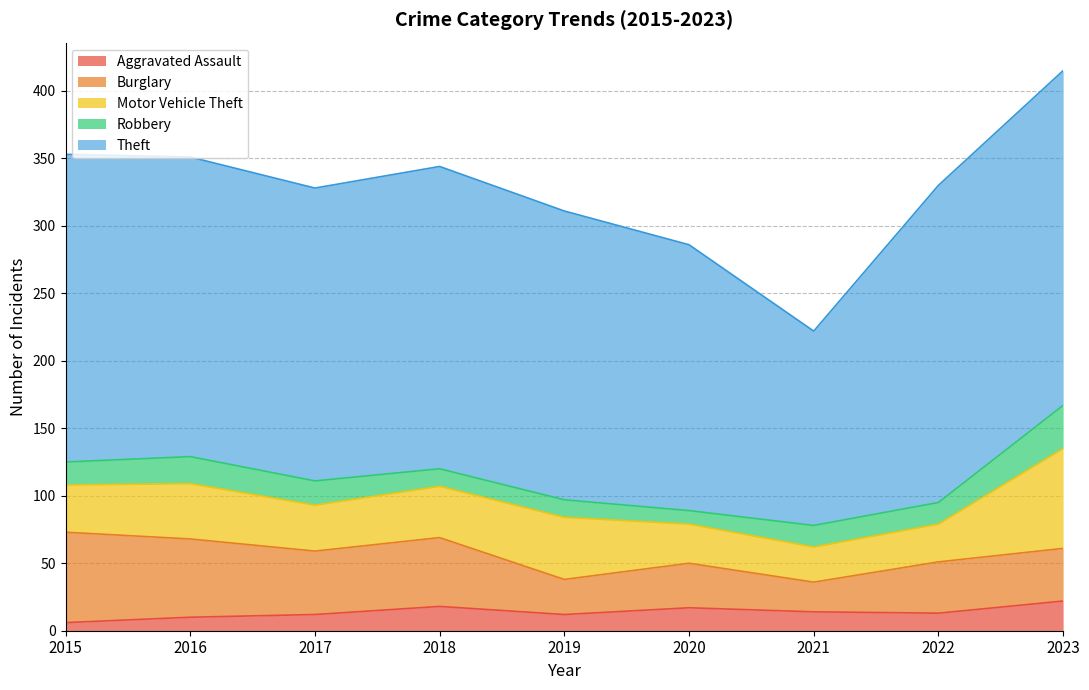

True or false: Burglary has a value of 8 at 2020.

False